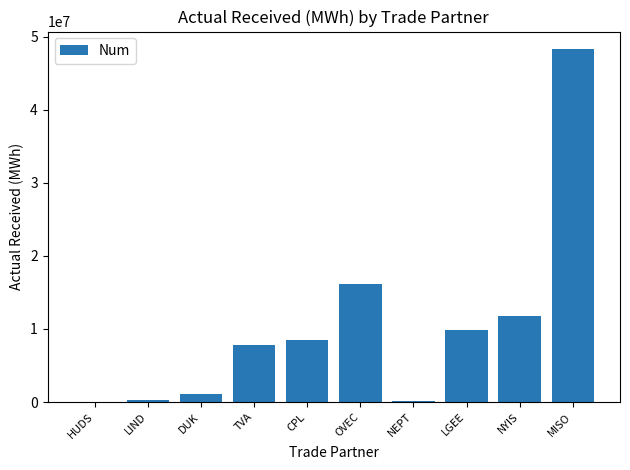

The value at NYIS is 3938155. True or false?

False